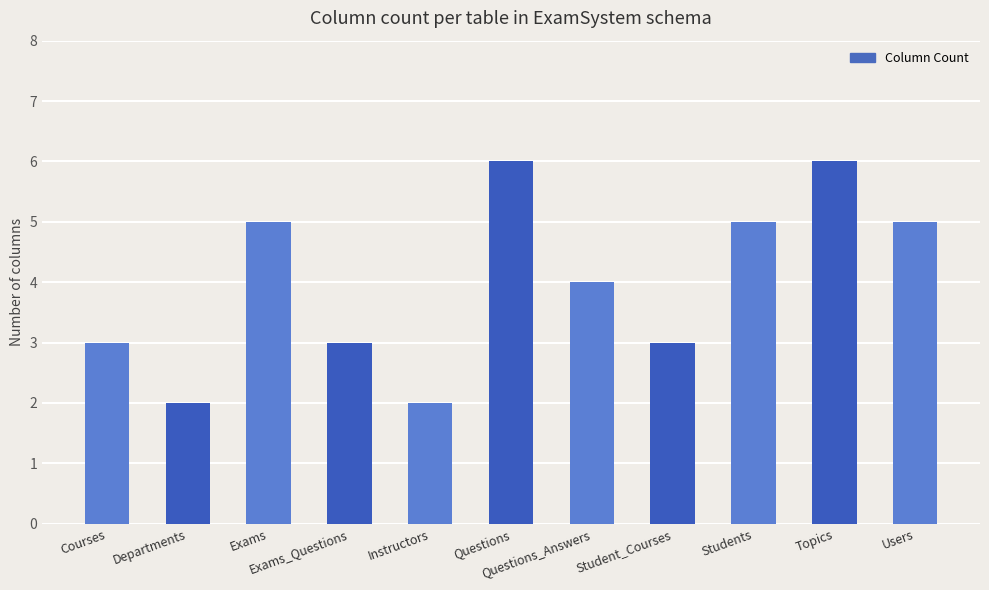

The chart shows a value of 6 at Questions. True or false?

True